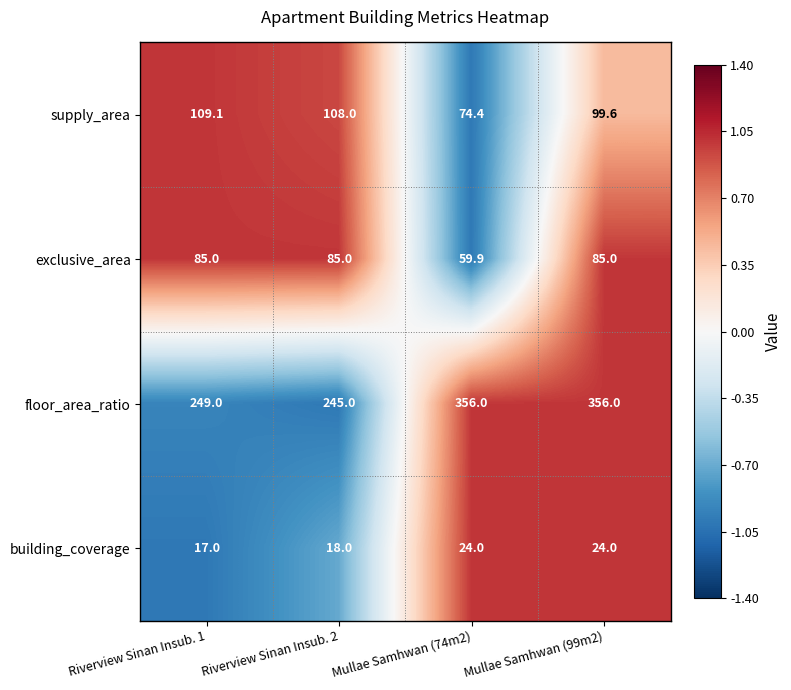

Which series has the widest spread of values?

floor_area_ratio